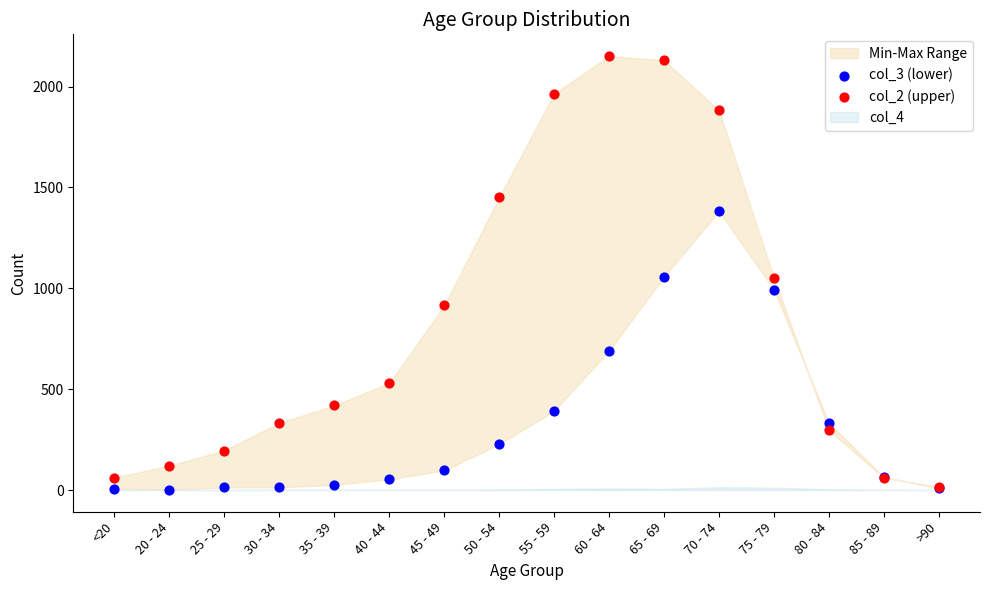

Which series has the widest spread of Y values?

col_2 (upper)